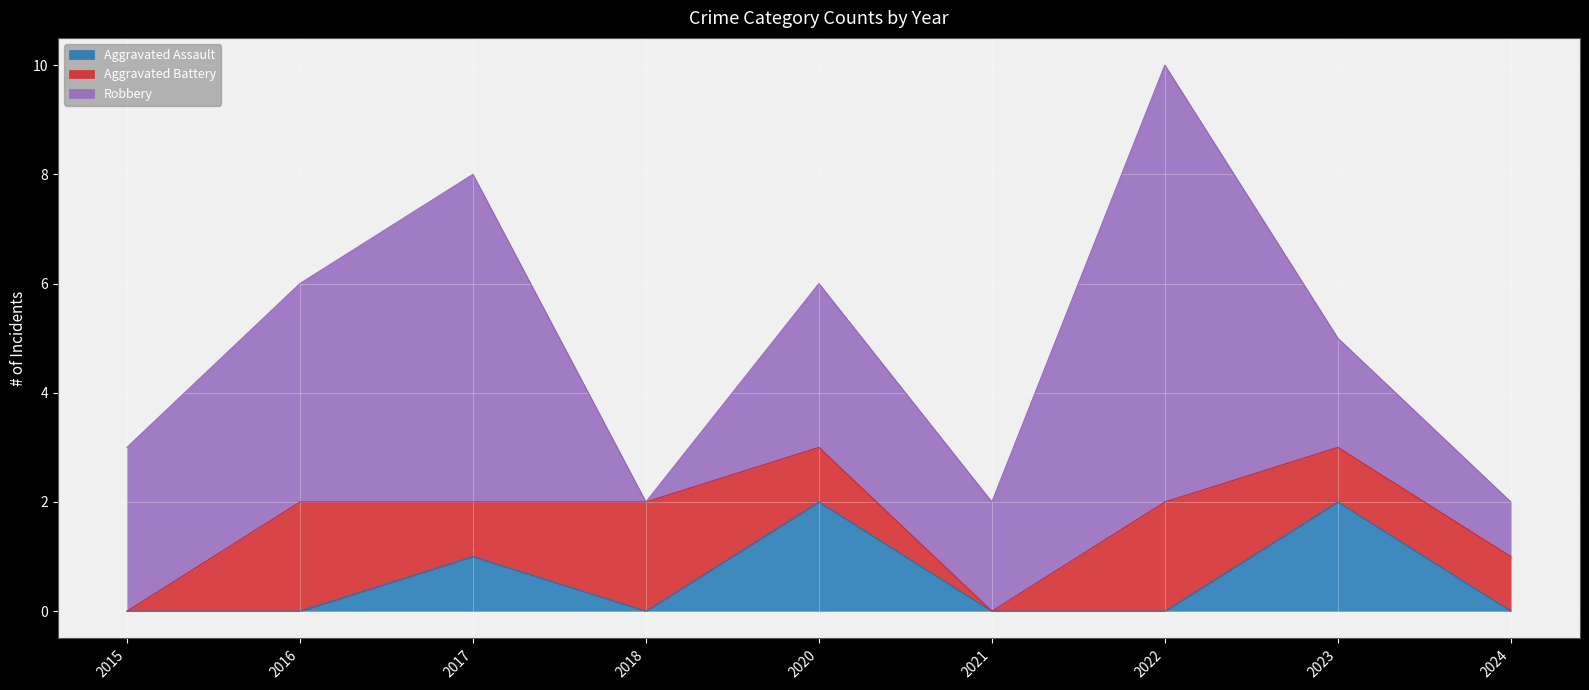

How many times do Aggravated Assault and Aggravated Battery cross each other?

3